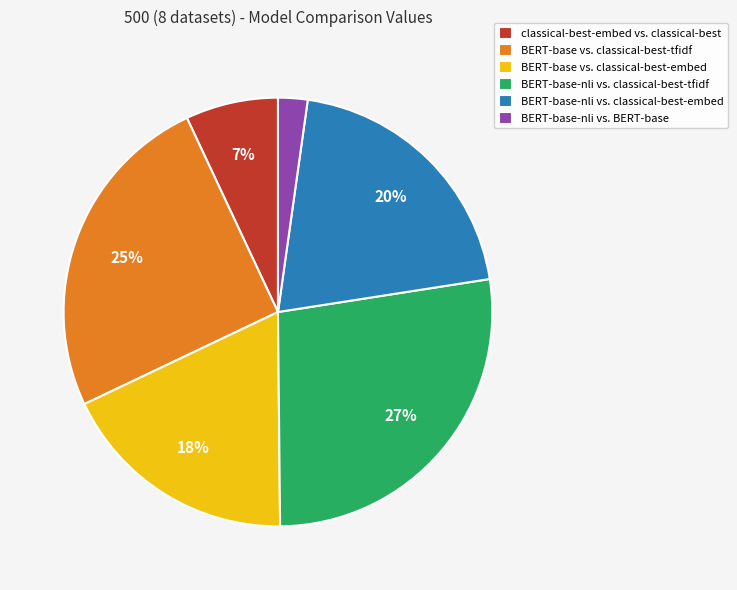

The BERT-base-nli vs. classical-best-tfidf slice represents 27% of the pie. True or false?

True